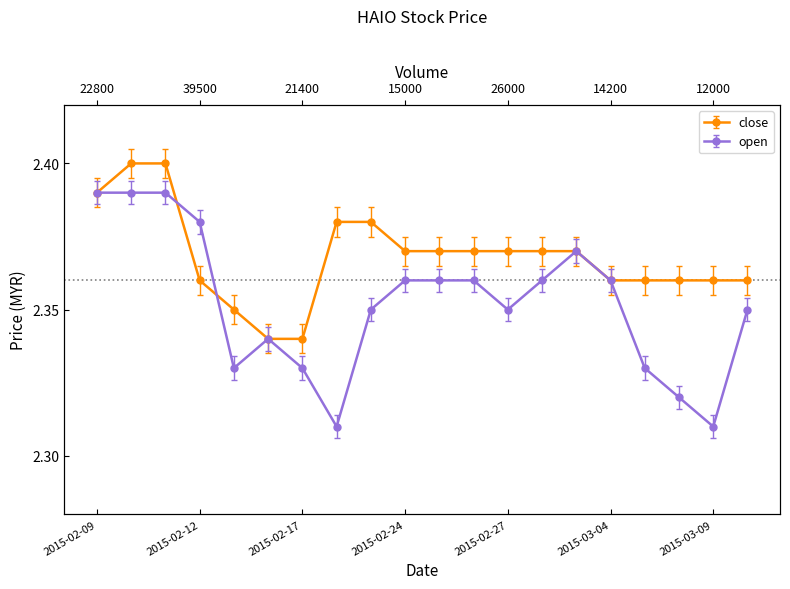

Which series ends up on top after the final intersection of close and open?

close